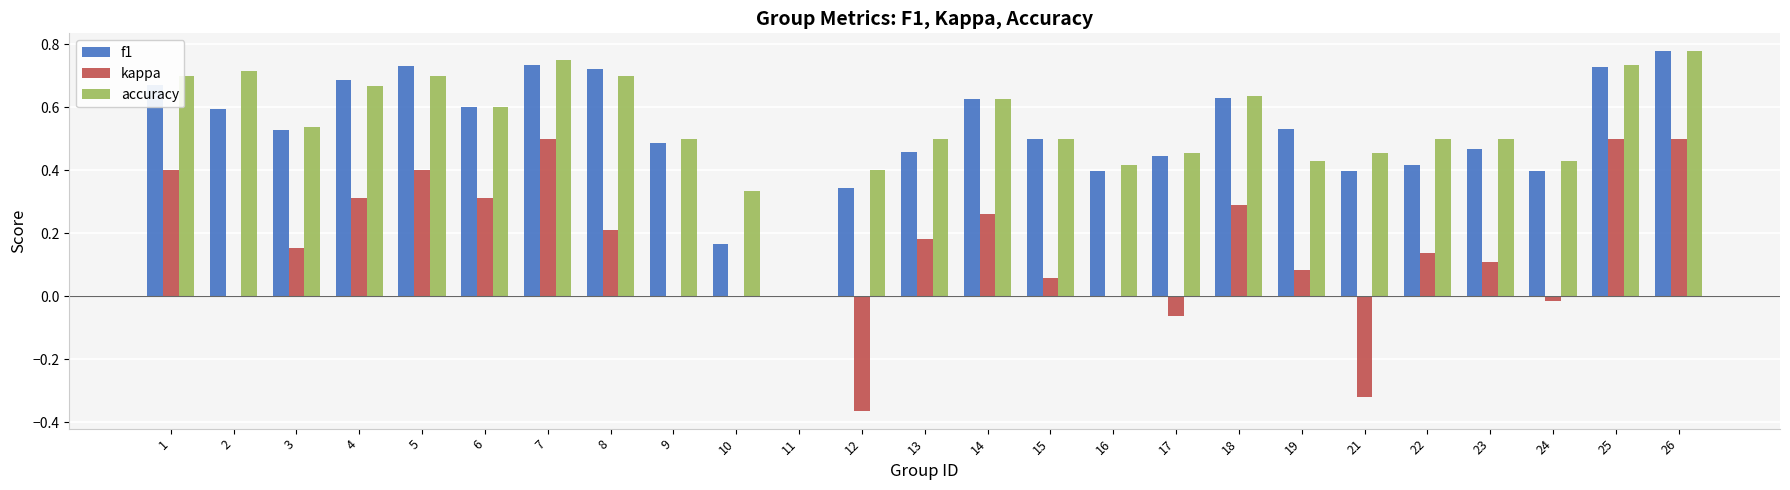

Is it true that f1 equals 0.7 at 7?

True